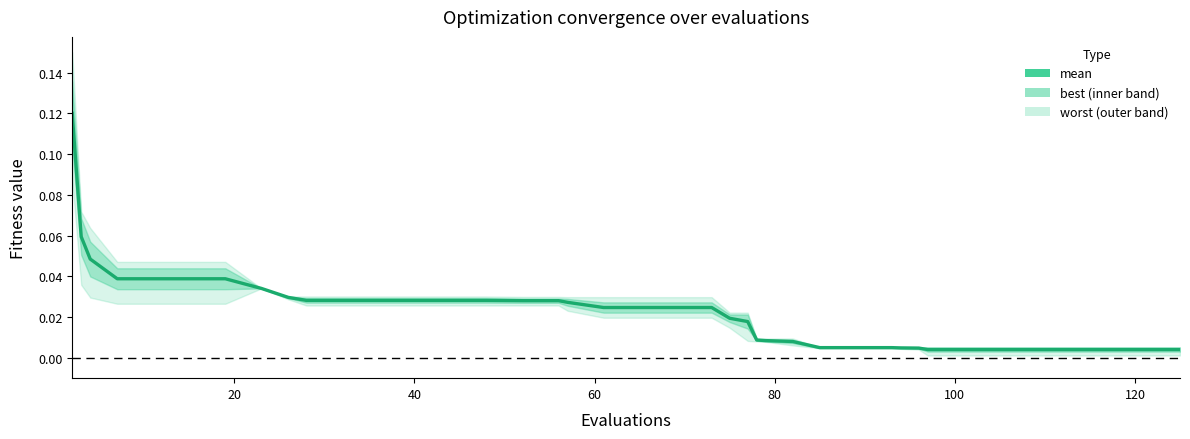

What is the greatest value displayed?

0.1